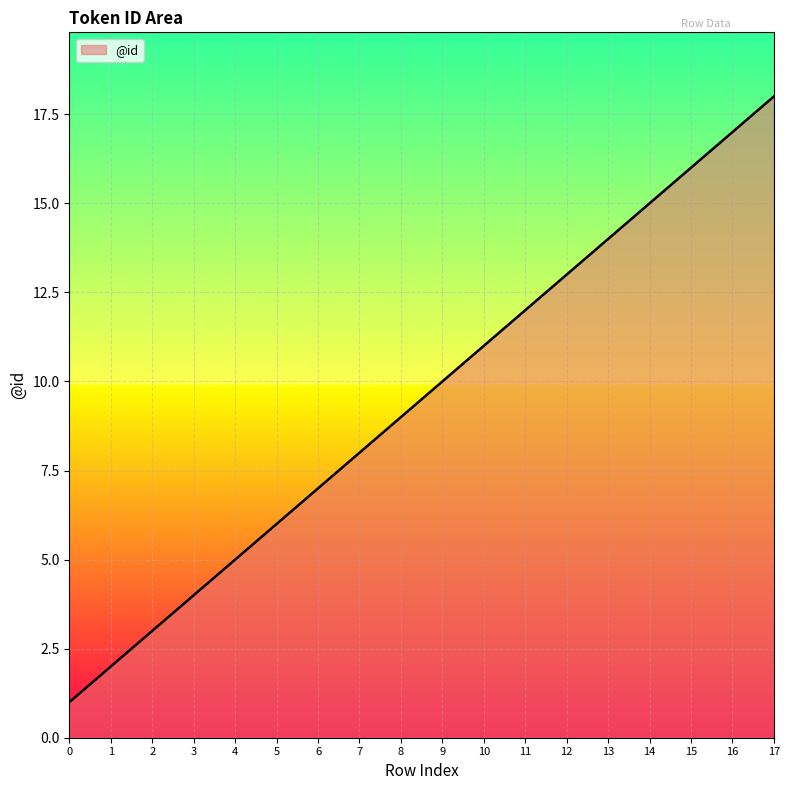

True or false: there are more than 0 points higher than both neighbors.

False